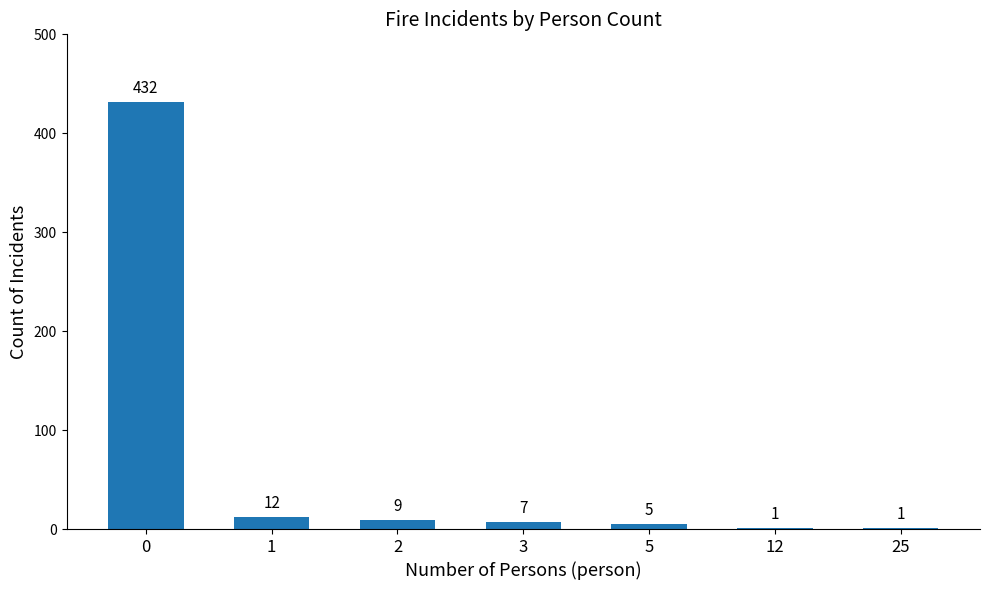

Is it true that the value at 25 is 1?

True